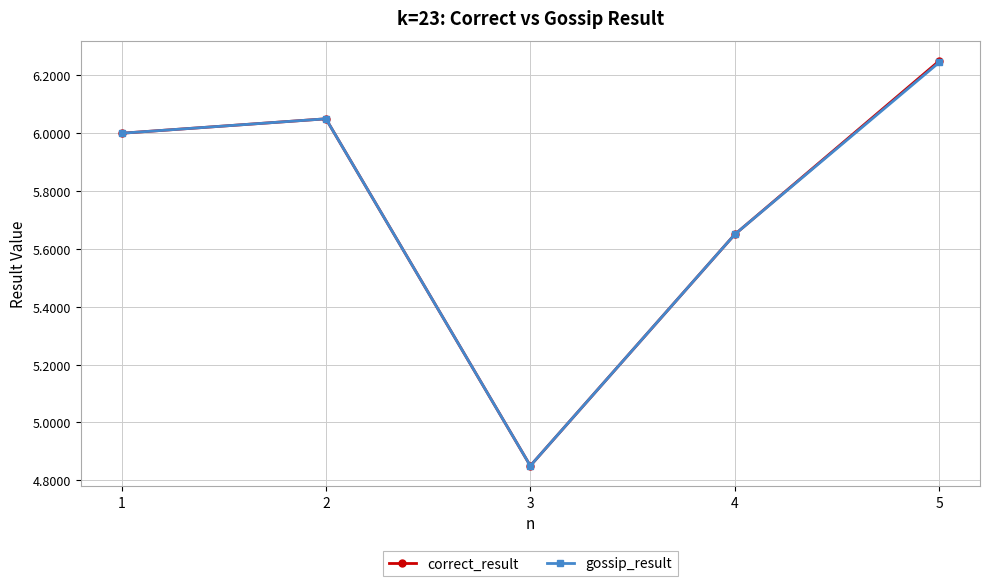

Between 3 and 5, which series saw the biggest shift?

correct_result